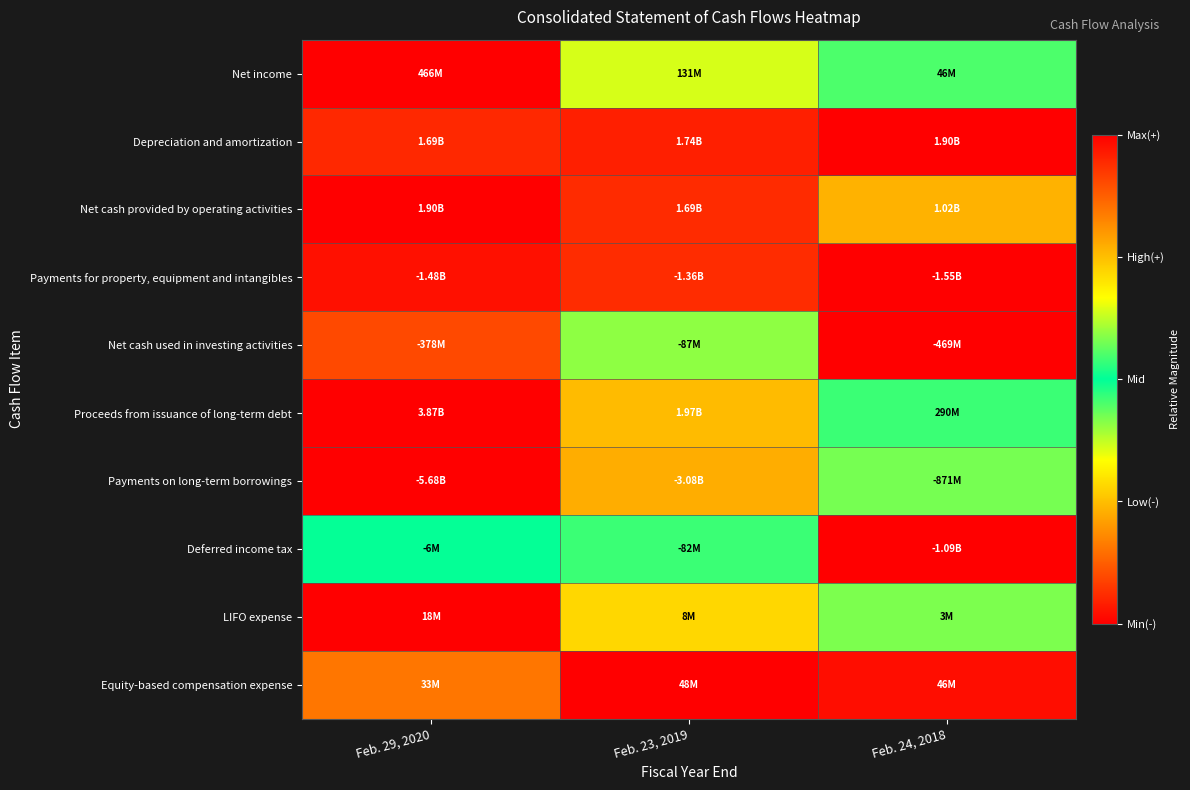

Reading left to right, extract all data points from this chart.

Net income: Feb. 29, 2020=1.0	Feb. 23, 2019=0.6	Feb. 24, 2018=0.5
Depreciation and amortization: Feb. 29, 2020=0.9	Feb. 23, 2019=1.0	Feb. 24, 2018=1.0
Net cash provided by operating activities: Feb. 29, 2020=1.0	Feb. 23, 2019=0.9	Feb. 24, 2018=0.8
Payments for property, equipment and intangibles: Feb. 29, 2020=0.0	Feb. 23, 2019=0.1	Feb. 24, 2018=0.0
Net cash used in investing activities: Feb. 29, 2020=0.1	Feb. 23, 2019=0.4	Feb. 24, 2018=0.0
Proceeds from issuance of long-term debt: Feb. 29, 2020=1.0	Feb. 23, 2019=0.8	Feb. 24, 2018=0.5
Payments on long-term borrowings: Feb. 29, 2020=0.0	Feb. 23, 2019=0.2	Feb. 24, 2018=0.4
Deferred income tax: Feb. 29, 2020=0.5	Feb. 23, 2019=0.5	Feb. 24, 2018=0.0
LIFO expense: Feb. 29, 2020=1.0	Feb. 23, 2019=0.7	Feb. 24, 2018=0.6
Equity-based compensation expense: Feb. 29, 2020=0.8	Feb. 23, 2019=1.0	Feb. 24, 2018=1.0